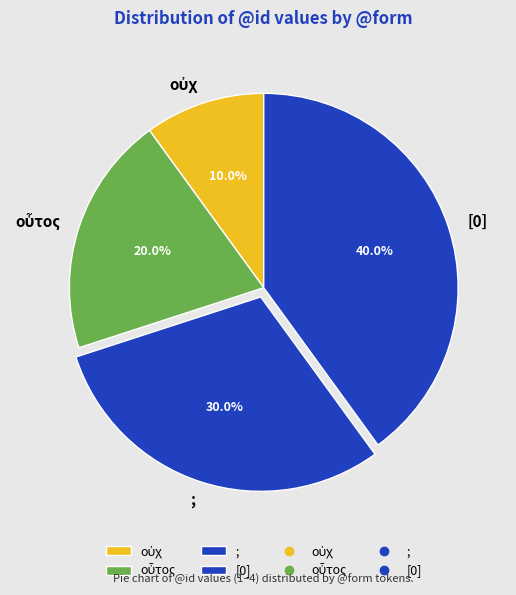

What is the largest slice in the pie chart?

[0]